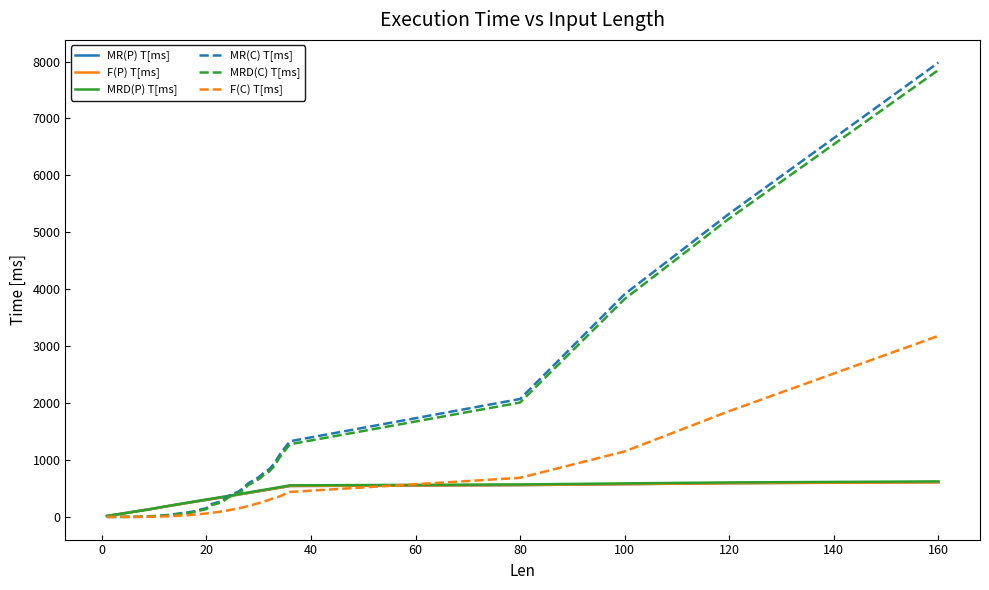

Which series has the largest range (max minus min)?

MR(C) T[ms]